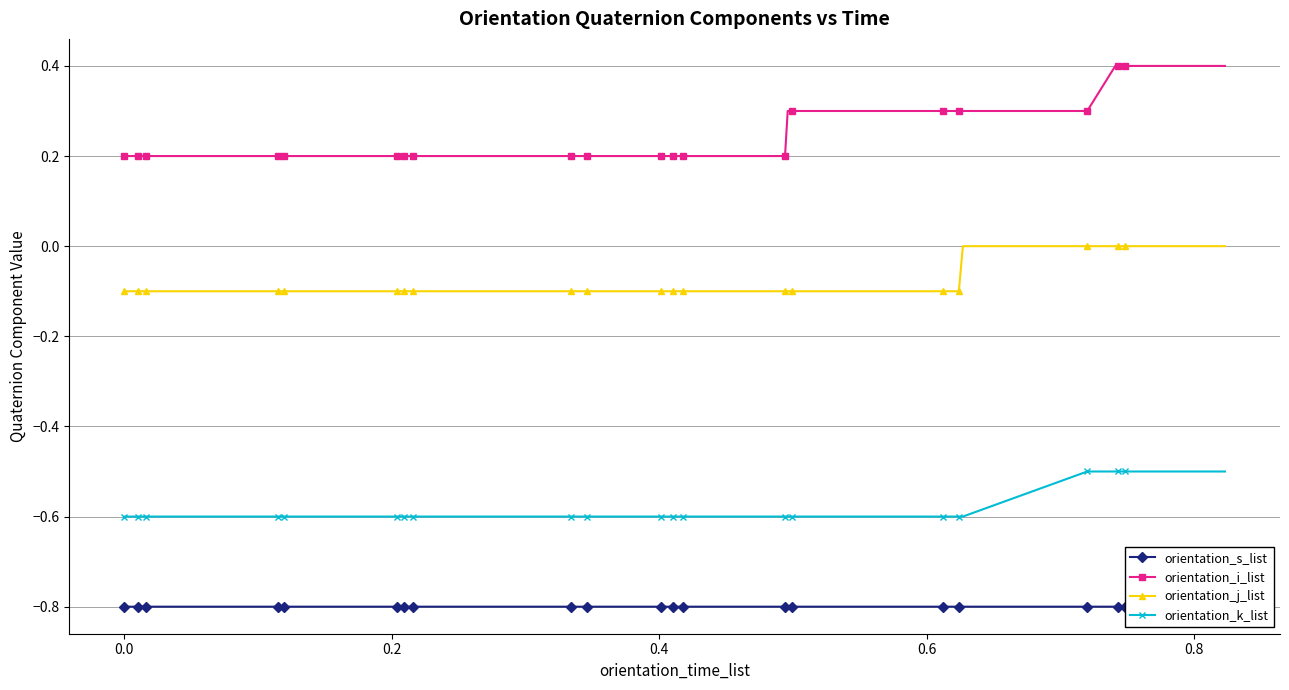

What is the value of the orientation_i_list point at the 39th from the left?

0.4